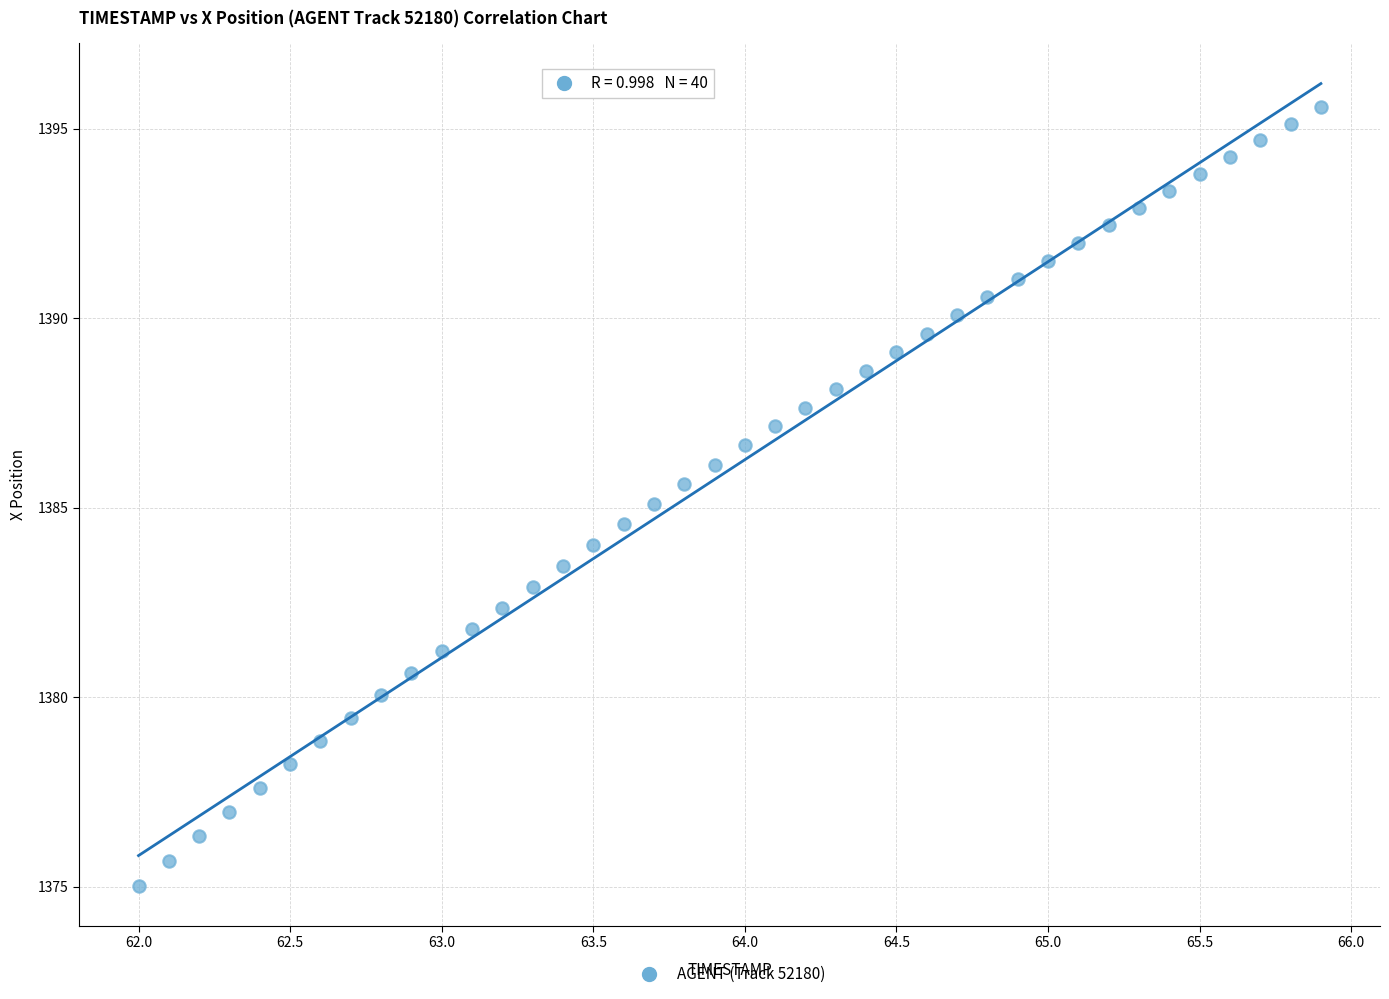

What is the range of Y values (max minus min)?

20.6